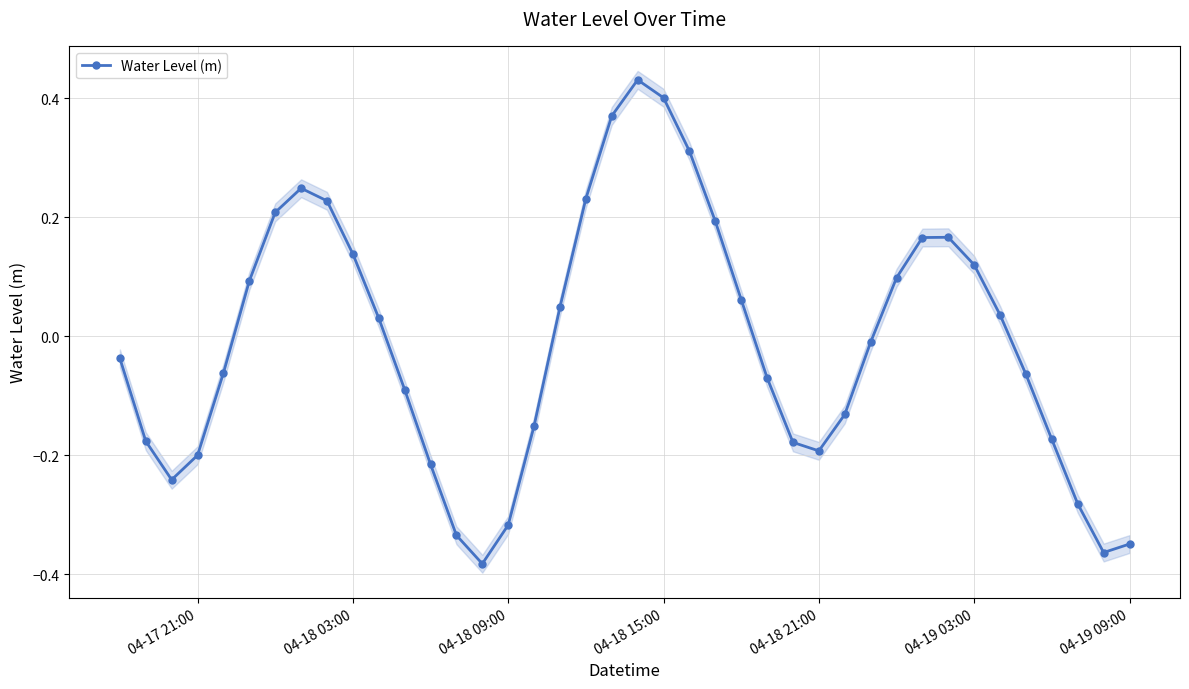

True or false: Water Level (m) has a value of 0.2 at 04-18 03:00.

False